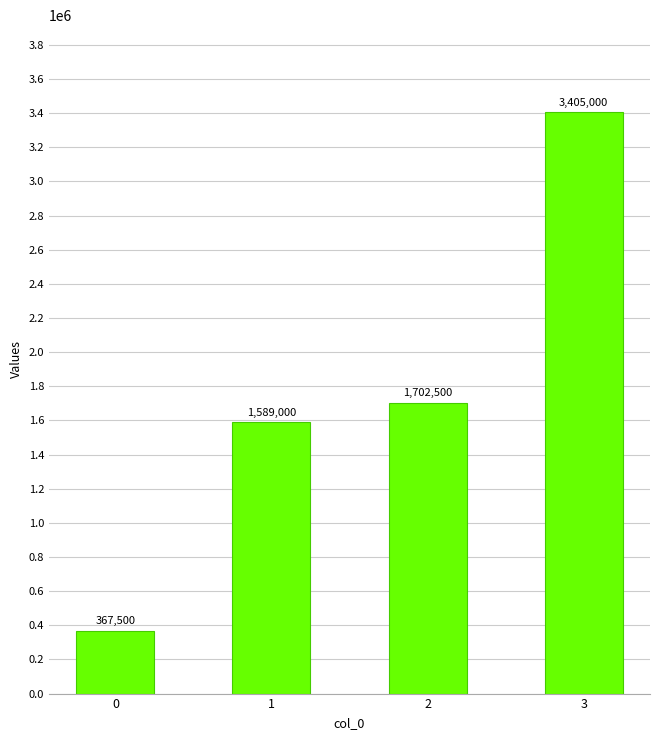

Reading right to left, transcribe all the data shown in this chart.

3=3405000	2=1702500	1=1589000	0=367500